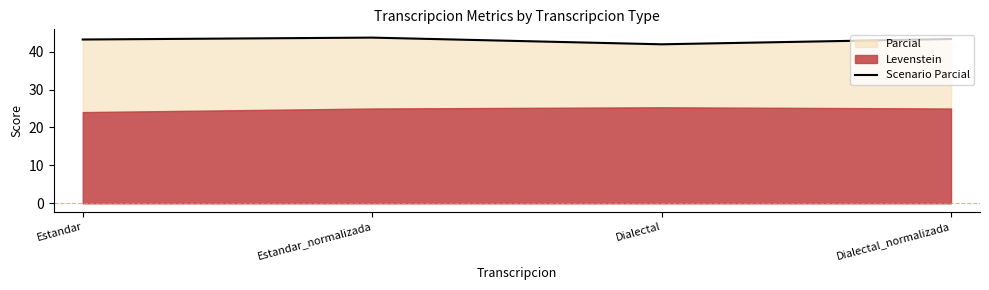

The chart shows a value of 62.7 at Estandar. True or false?

False